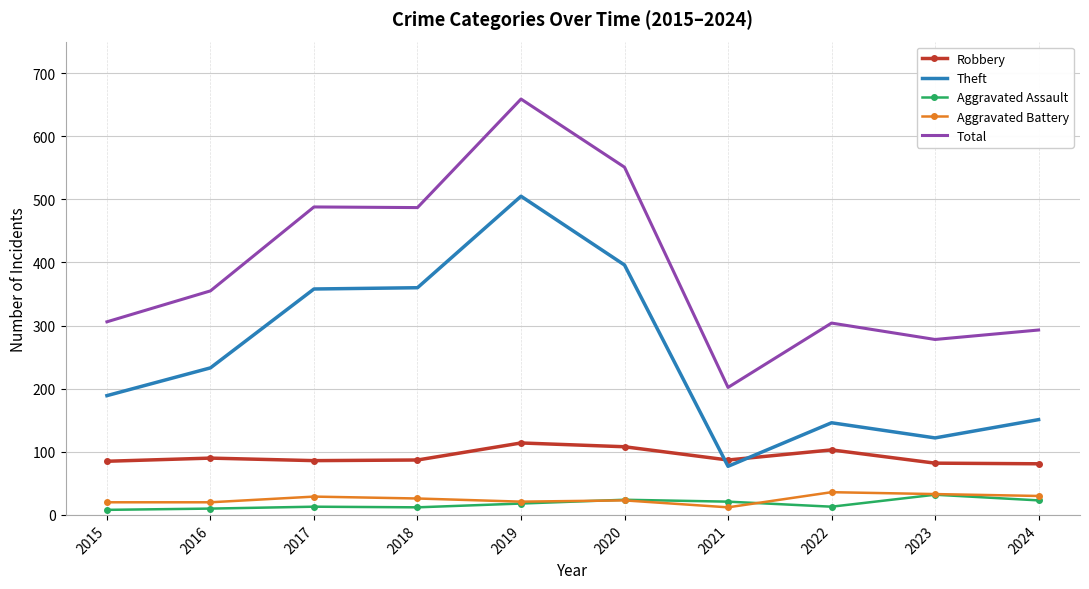

At which label is Total closest to 430?

2018